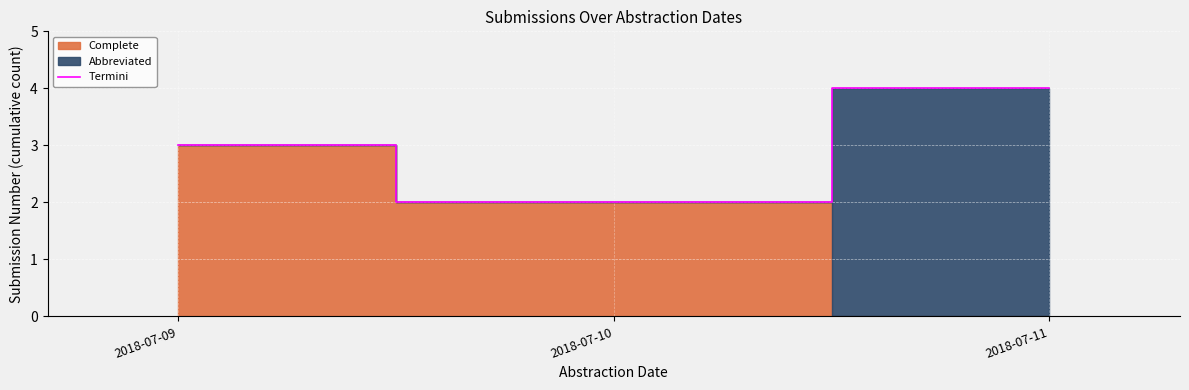

Which category has the highest value across all series?

2018-07-11